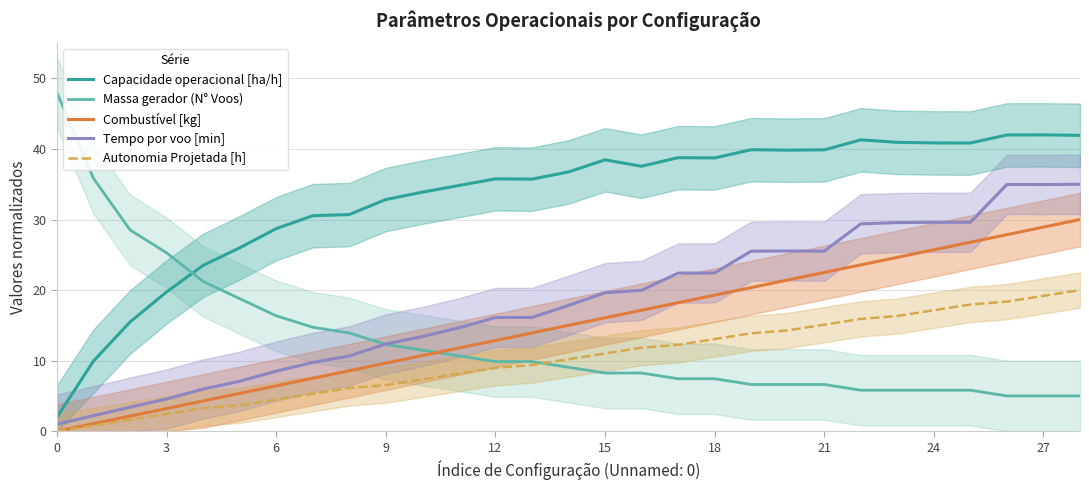

True or false: Capacidade operacional [ha/h] and Autonomia Projetada [h] intersect in this chart.

False